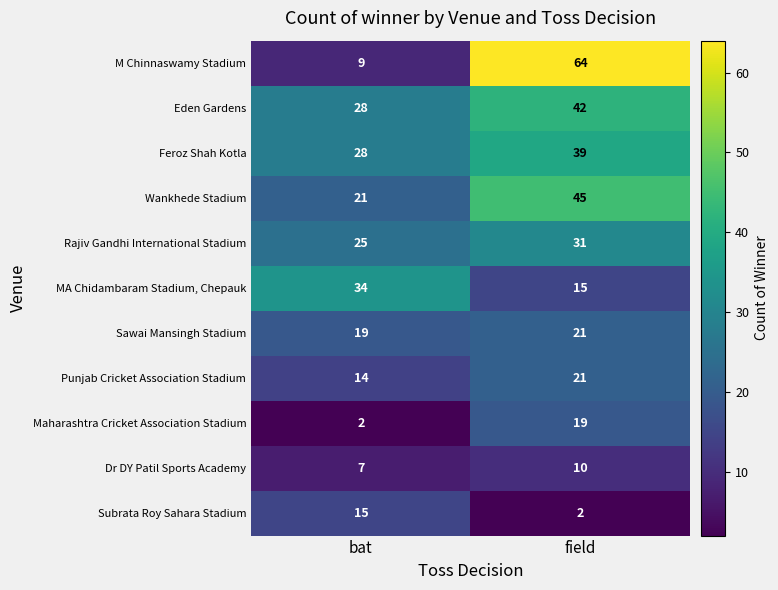

Which label corresponds to the largest value in the chart?

field